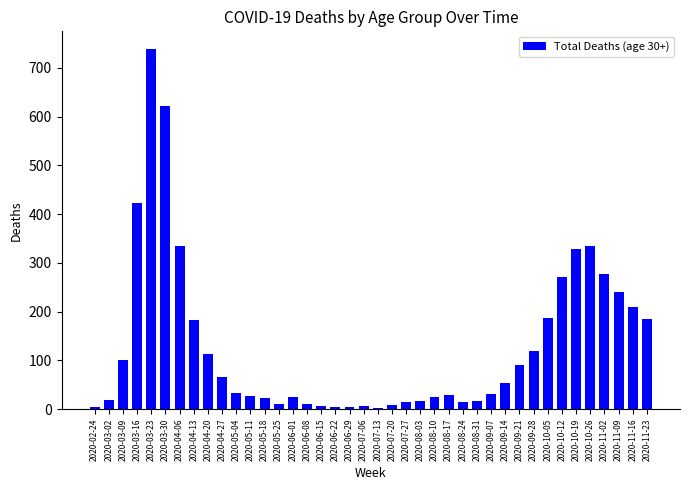

What is the average value?

130